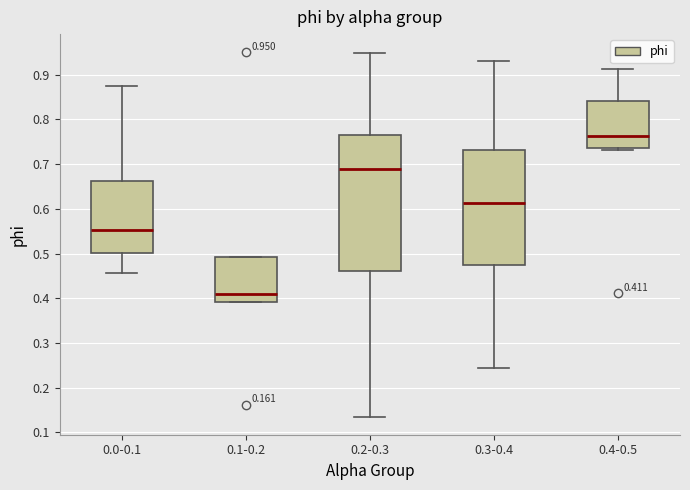

Comparing the boxes themselves (not the whiskers), which one is the tallest?

0.2-0.3